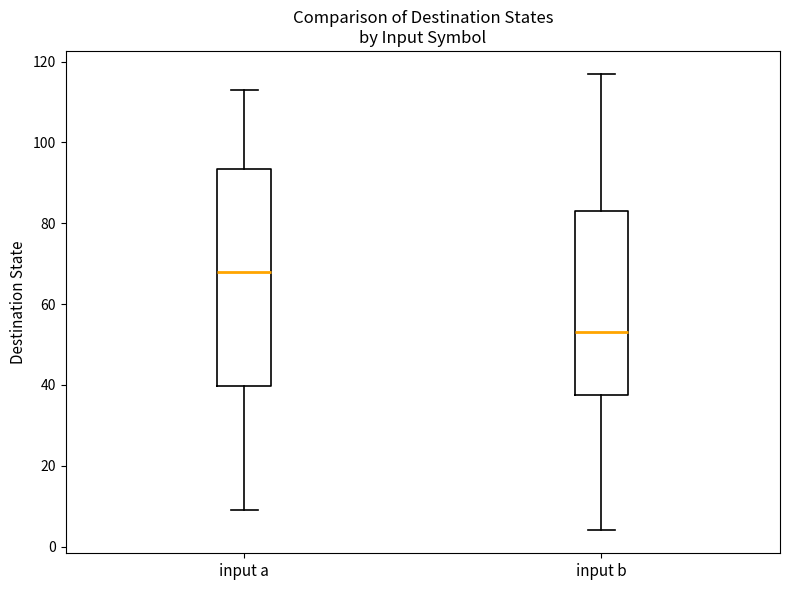

Which box has the highest median line?

input a